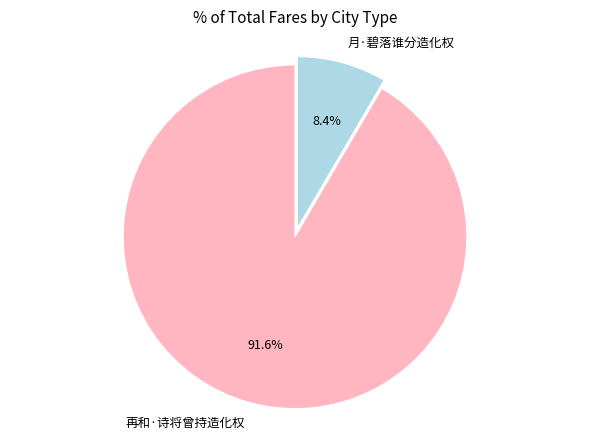

What percentage do 月·碧落谁分造化权 and 再和·诗将曾持造化权 together represent?

100.0%